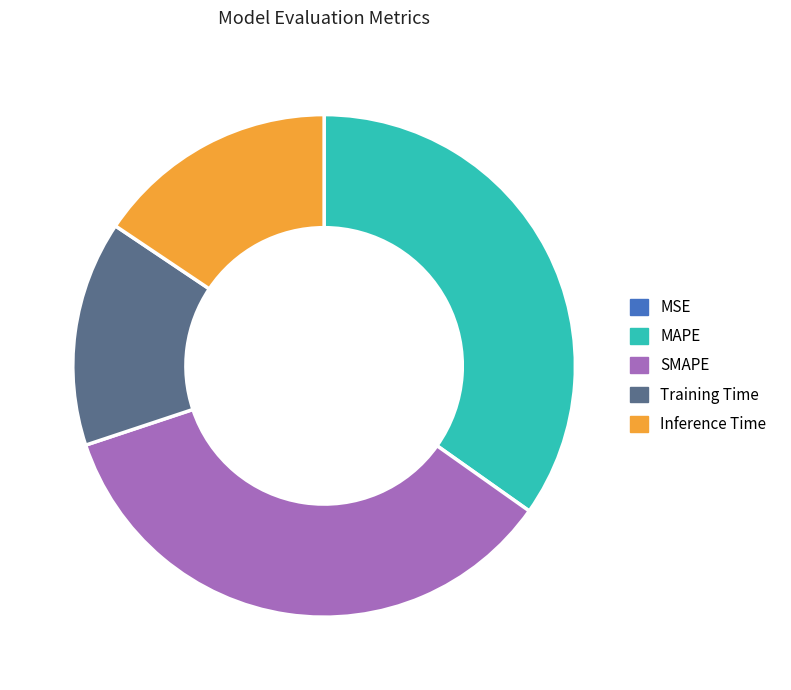

Is Training Time the majority of the pie?

No